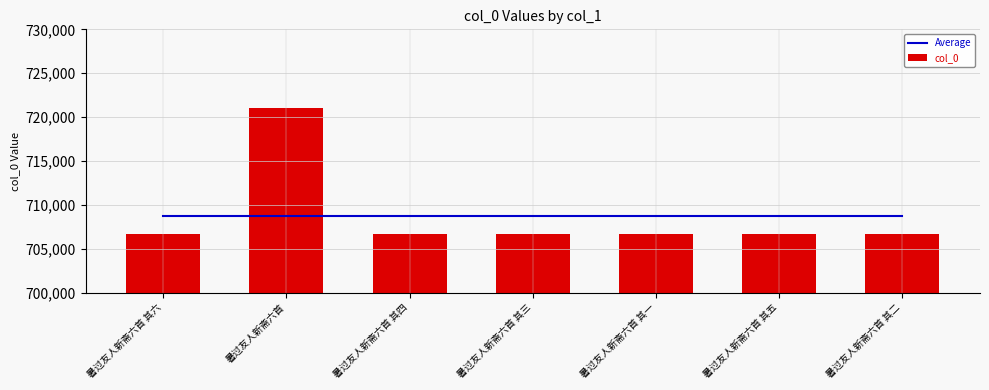

What is the minimum value shown in the chart?

706695.0